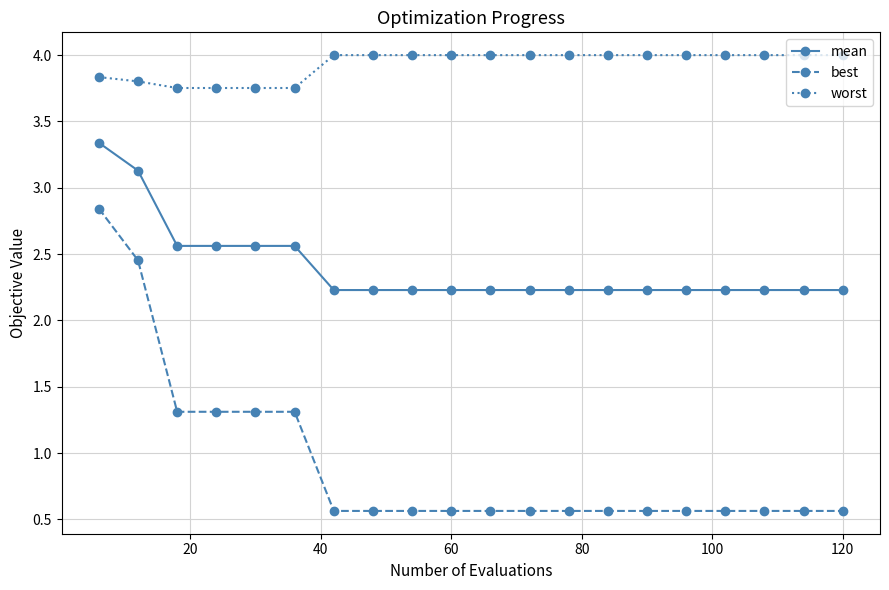

What is the minimum value shown in the chart?

0.6